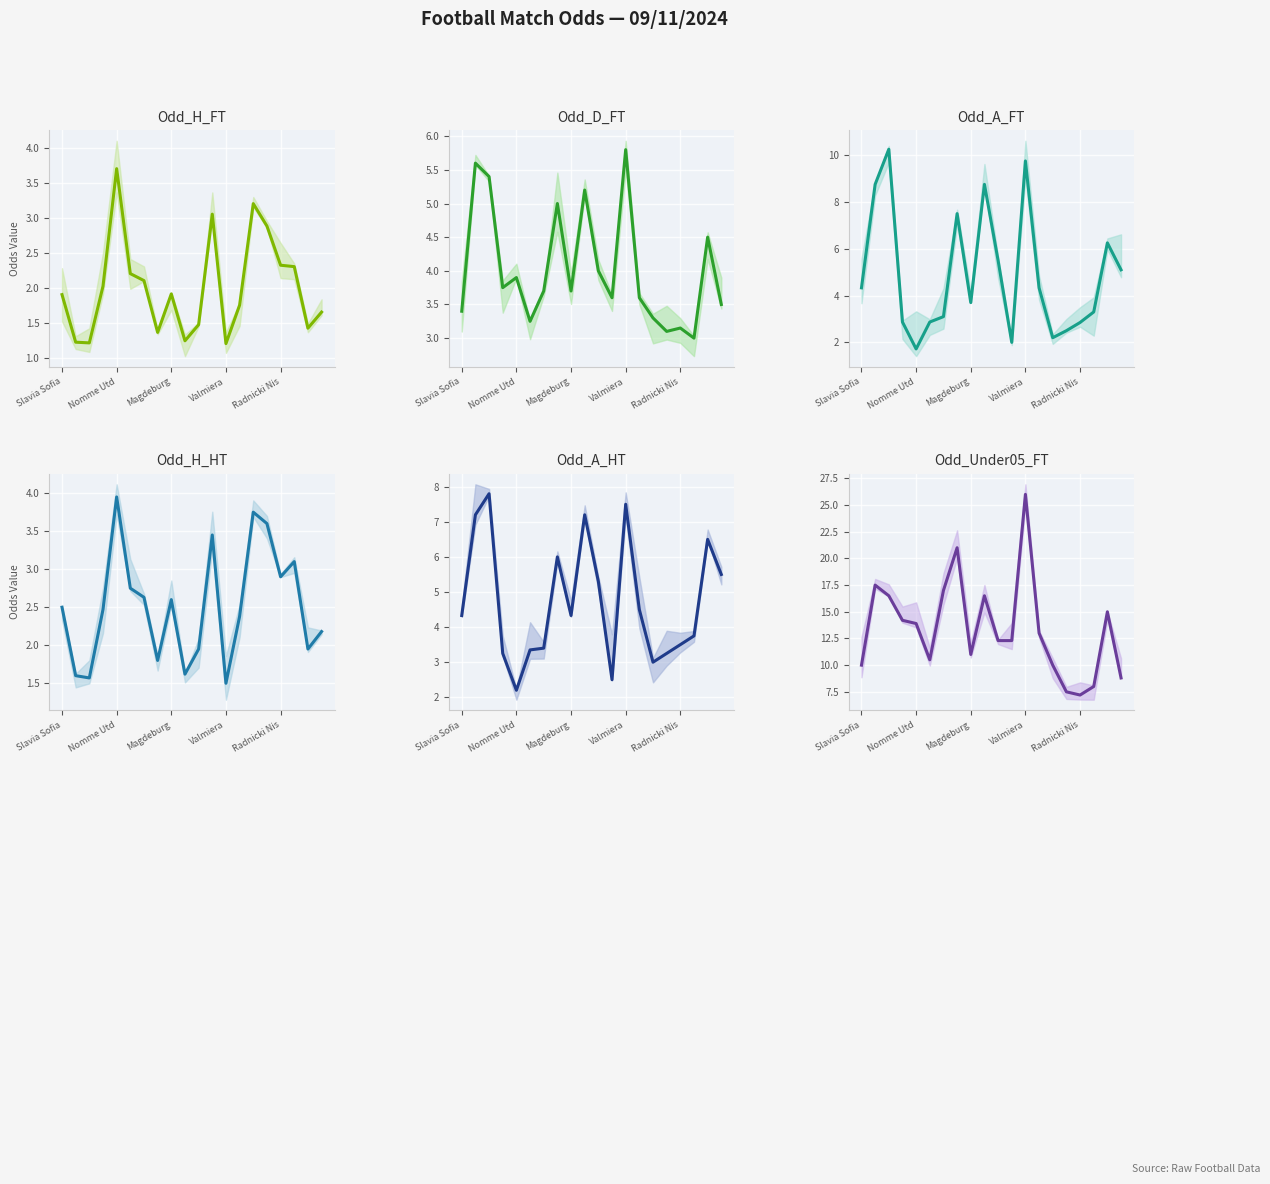

Which has a higher value, 15 or 17?

15